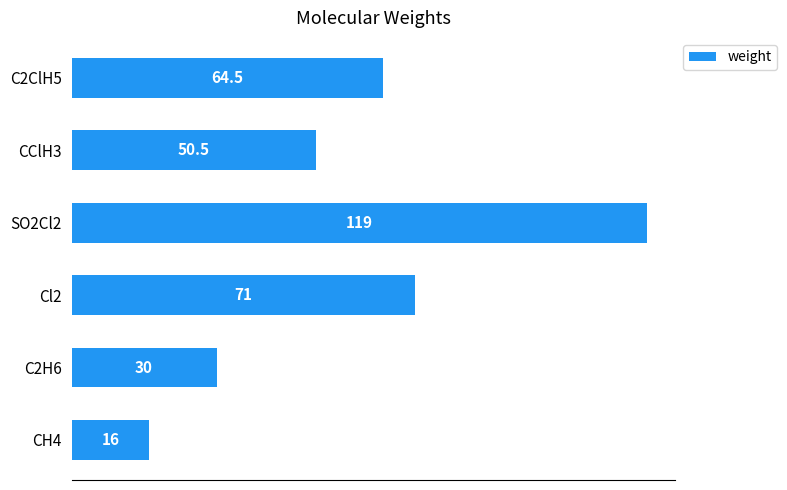

What is the ratio of the value at C2H6 to the value at SO2Cl2?

0.3